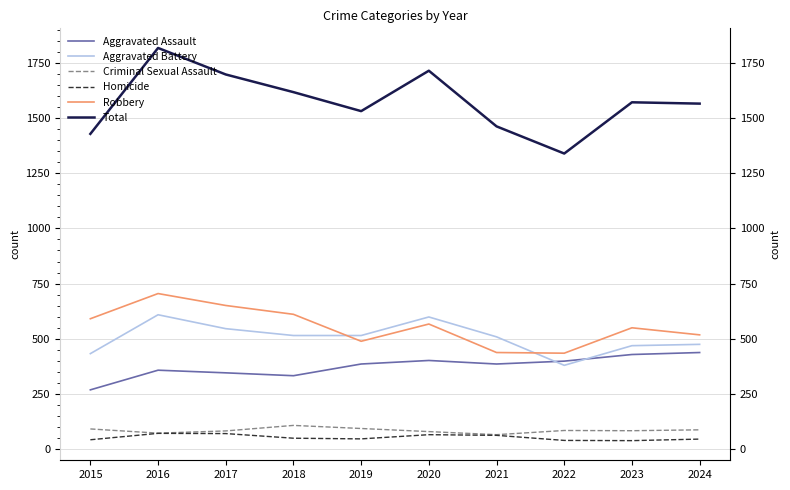

What is the sum of the Criminal Sexual Assault values at 2019 and 2021?

160